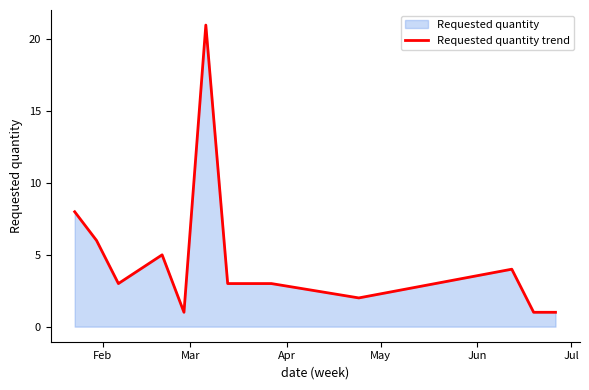

What is the greatest value displayed?

21